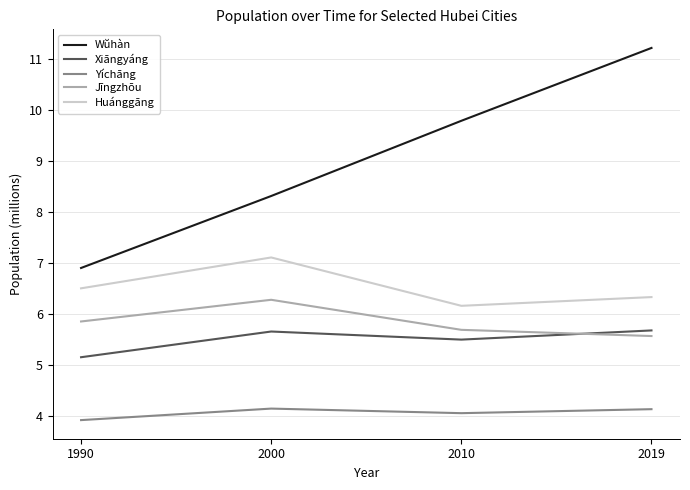

At which category does Xiāngyáng reach its first local peak?

2000